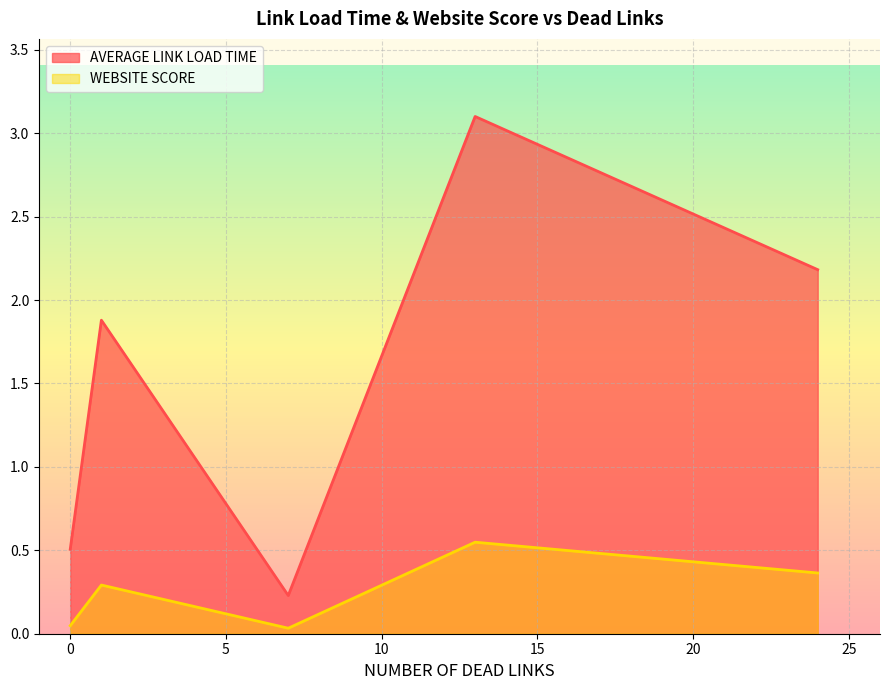

What is the difference between the highest and lowest values at 0?

0.5